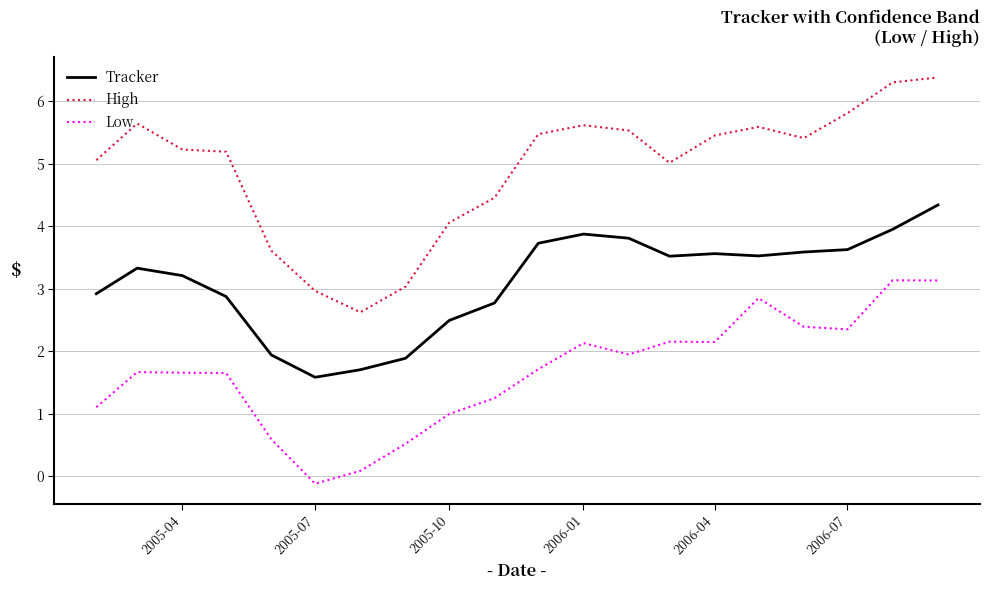

What is the maximum value shown in the chart?

6.4